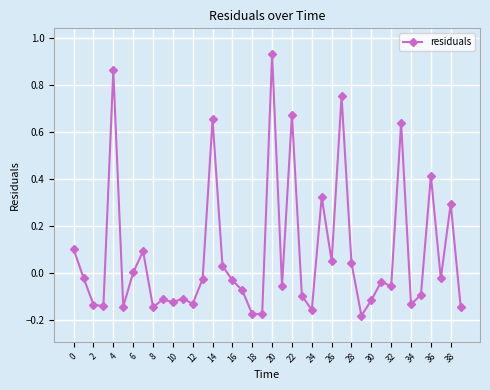

True or false: there are more than 1 points higher than both neighbors.

True